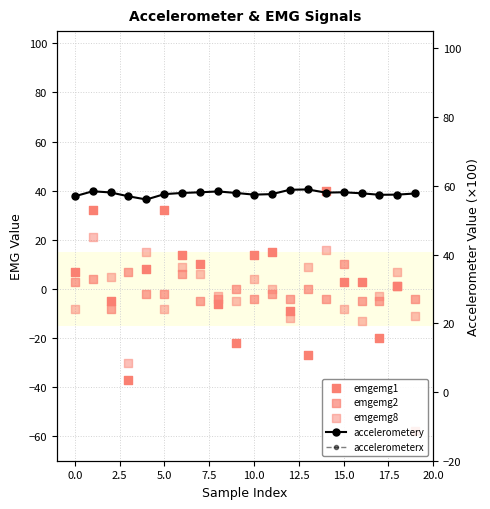

Is the value of emgemg8 at 11 greater than the value of emgemg2 at 20.0?

No